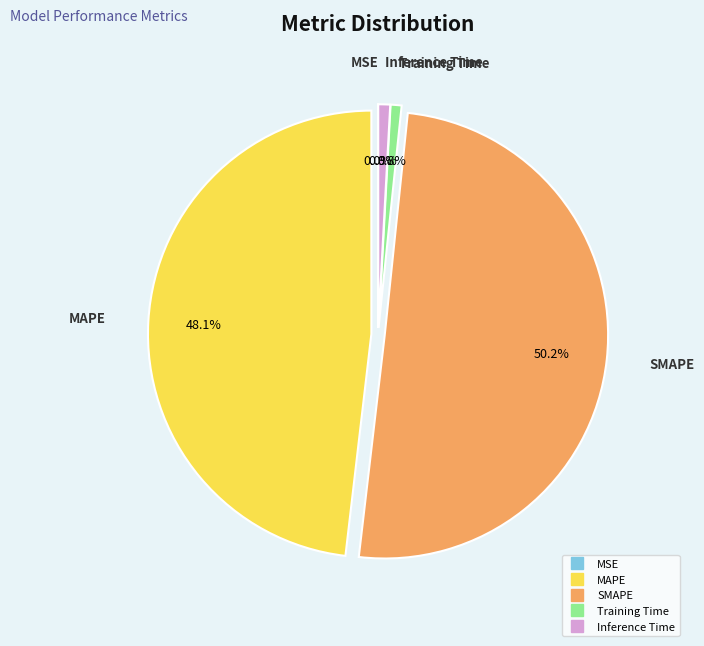

What is the total percentage of Inference Time and MAPE?

49.0%